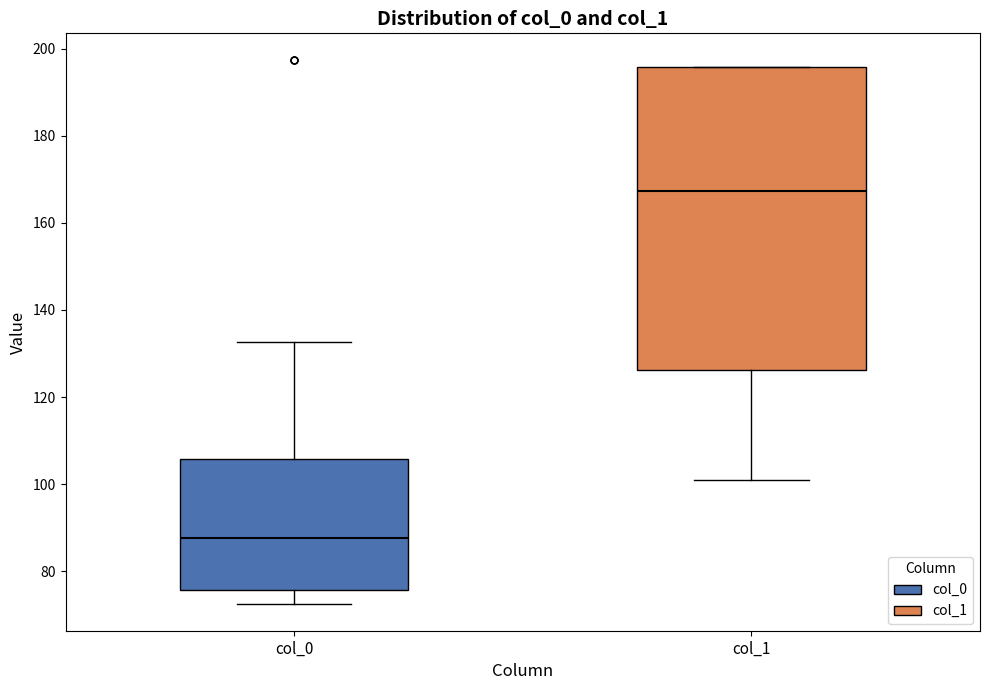

Comparing the boxes themselves (not the whiskers), which one is the tallest?

col_1